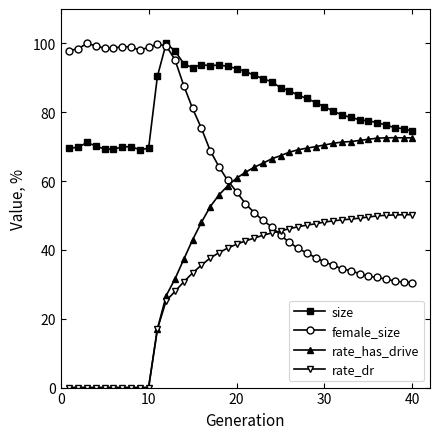

What is the highest value of the female_size series?

100.0